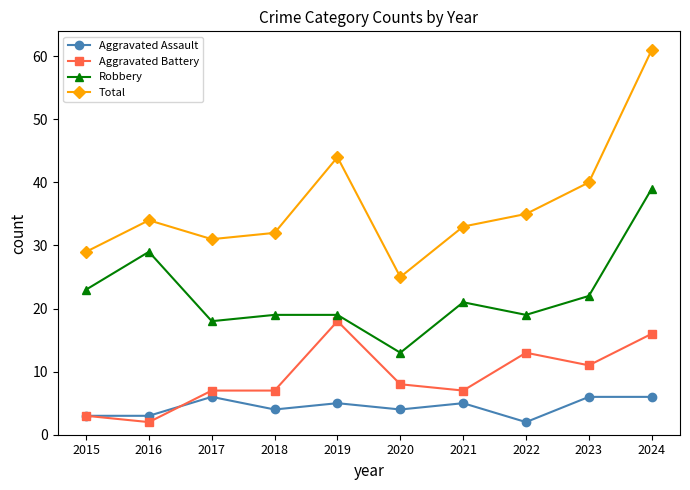

True or false: Aggravated Battery has a value of 7 at 2018.

True